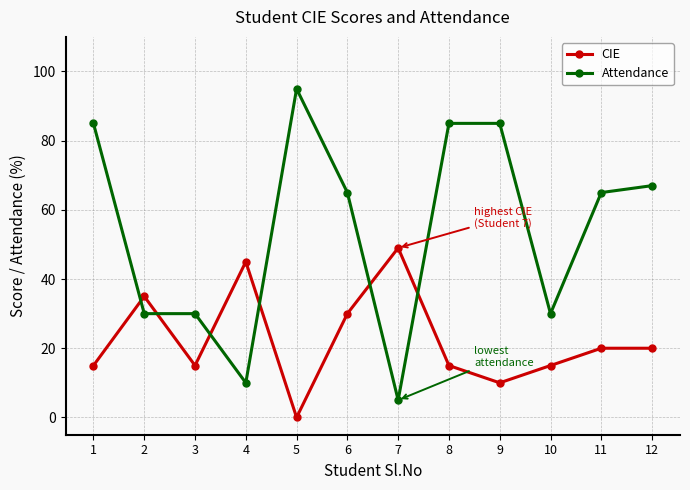

What is the difference between the Attendance values at 3 and 8?

55